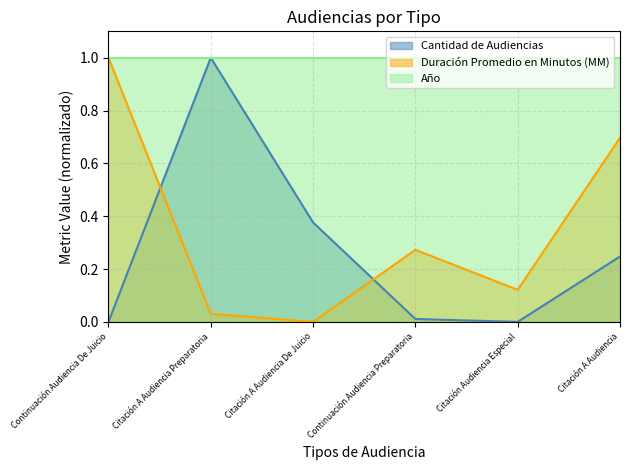

Rank the series at Citación A Audiencia from highest to lowest value.

Año, Duración Promedio en Minutos (MM), Cantidad de Audiencias